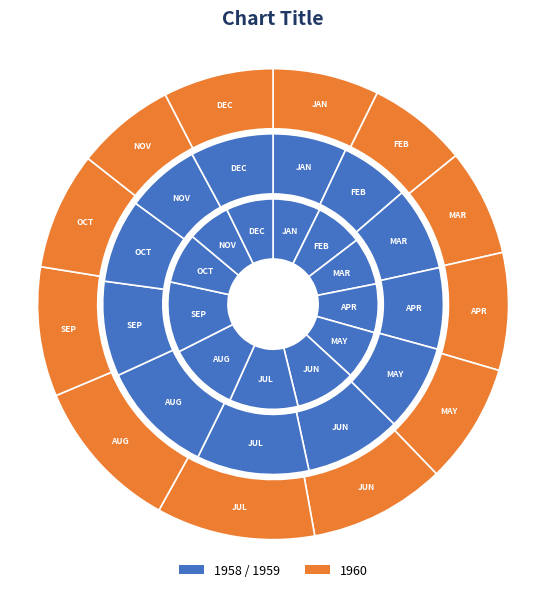

Rank the series by their maximum value, from highest to lowest.

1960, 1959, 1958